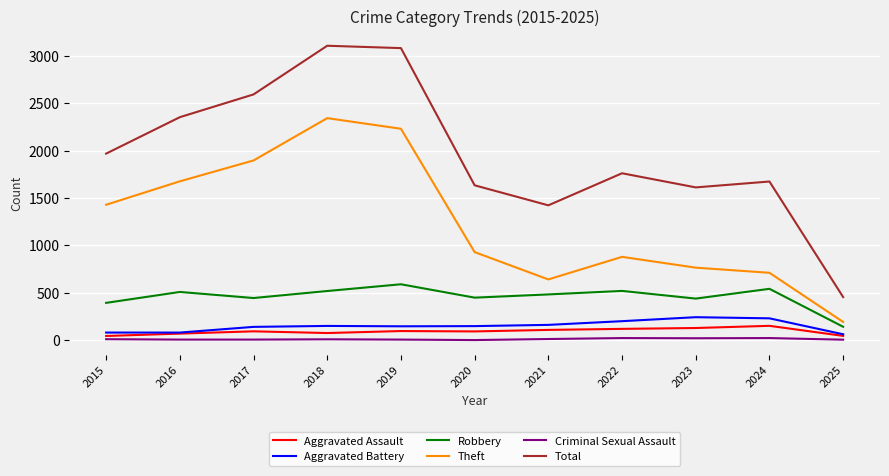

What are all the series names shown in the legend?

Aggravated Assault, Aggravated Battery, Robbery, Theft, Criminal Sexual Assault, Total